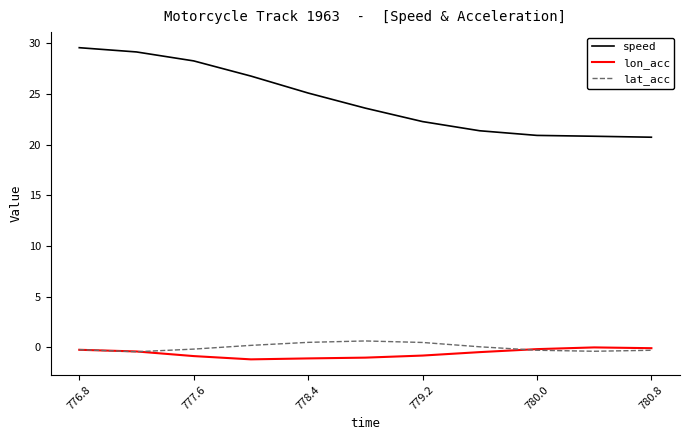

How many categories are shown in the chart?

11